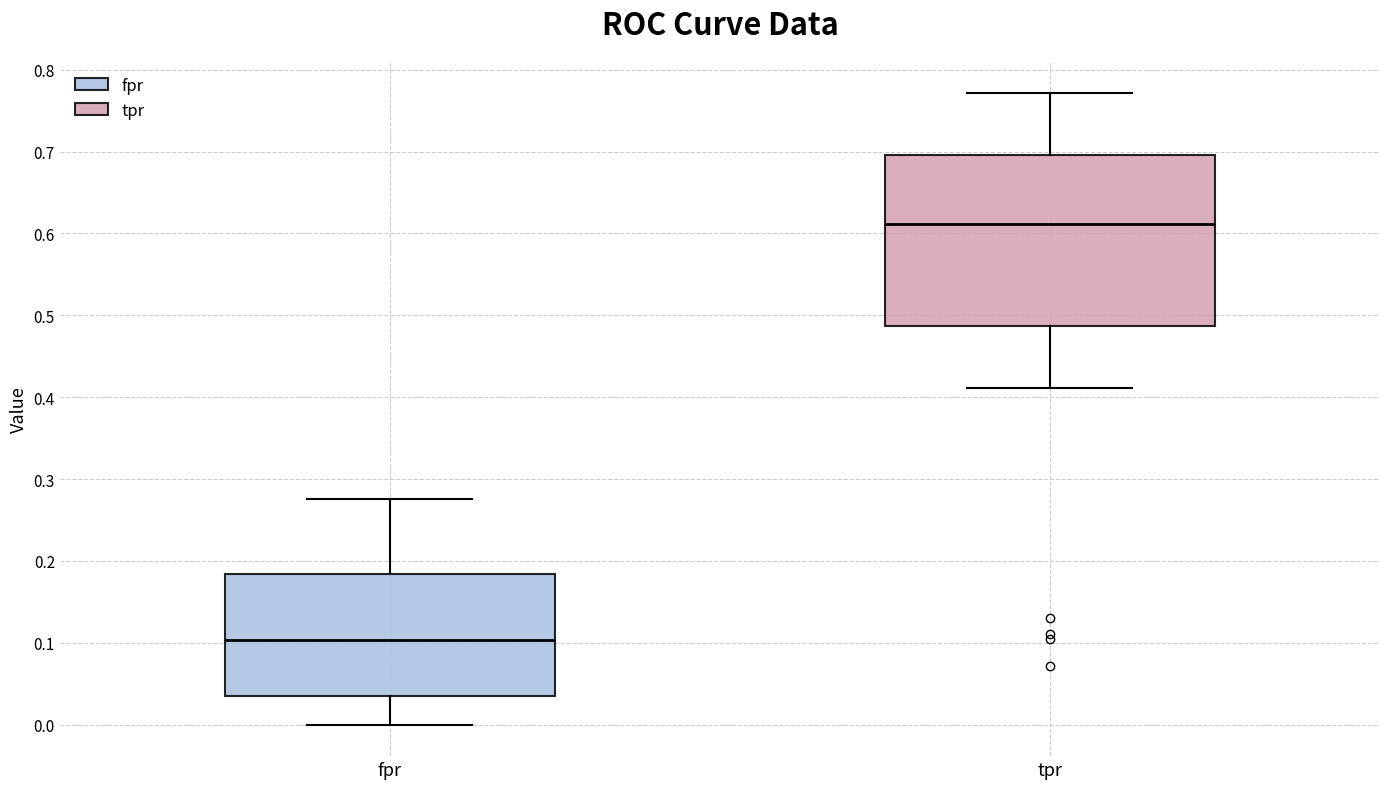

Where does the median line of the box for tpr sit on the y-axis? The values are not printed on the chart, so give them approximately, as read against the axis.

0.61